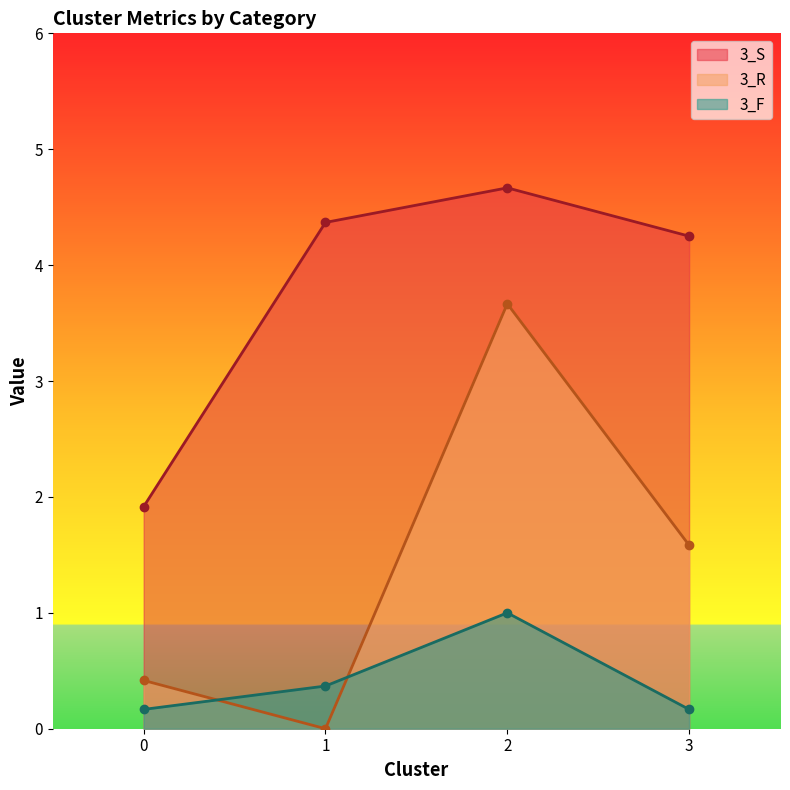

Rank the series at 1 from highest to lowest value.

3_S, 3_F, 3_R